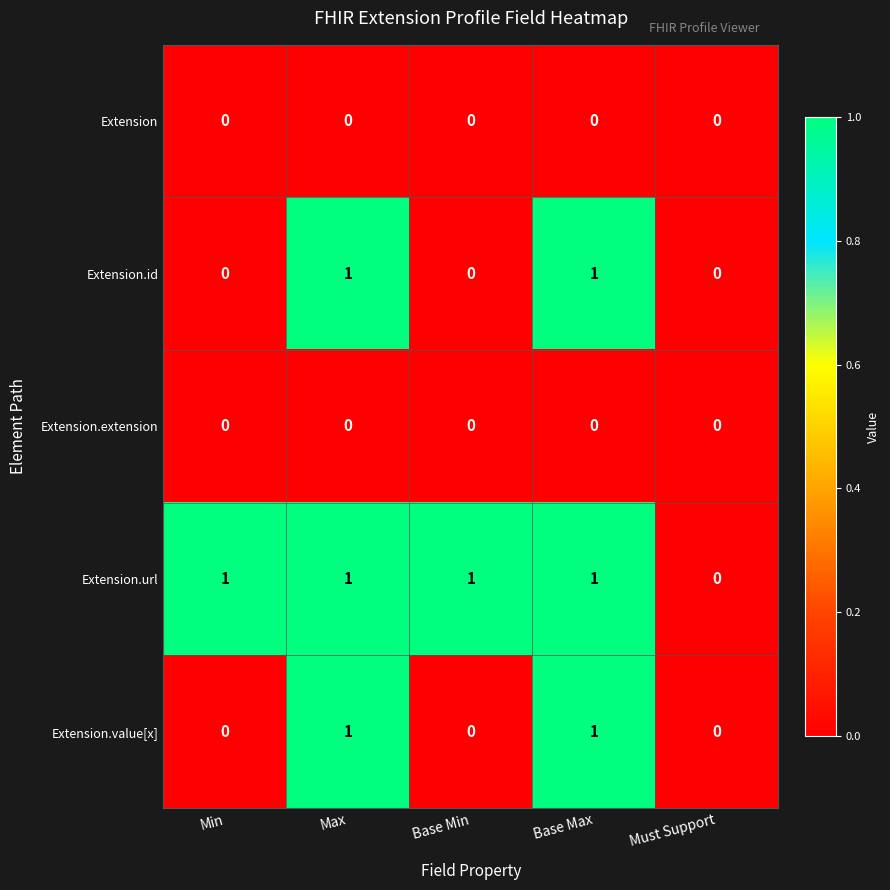

True or false: Extension has a value of 0 at Must Support.

True